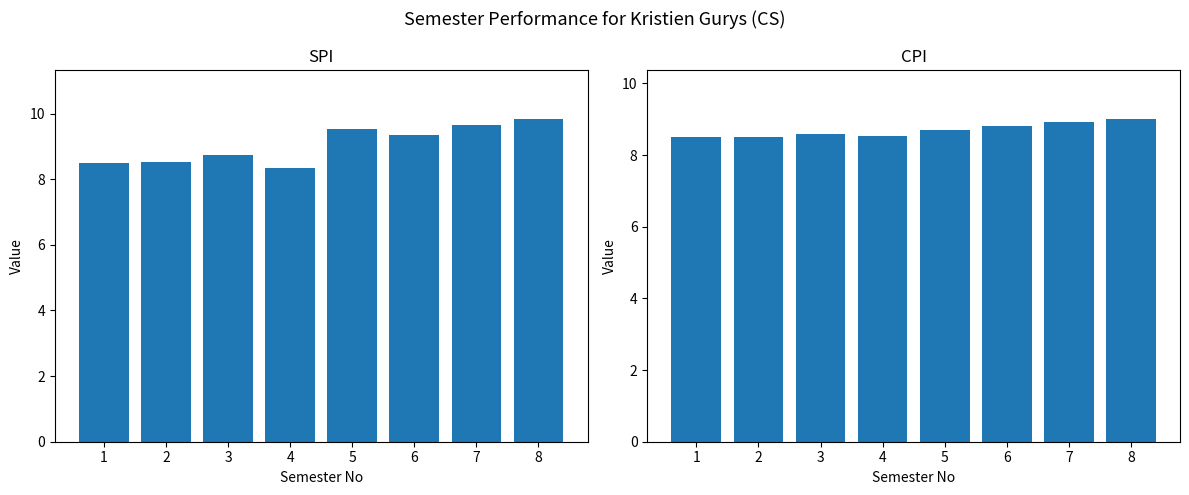

At which label does SPI reach its minimum?

4